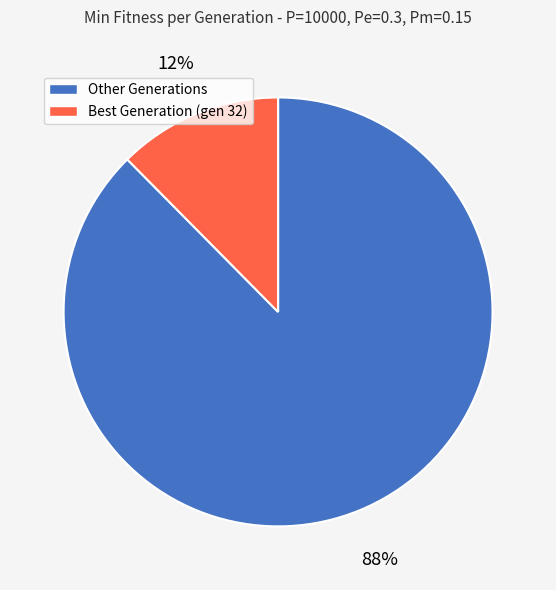

Is there a majority slice in this chart?

Yes